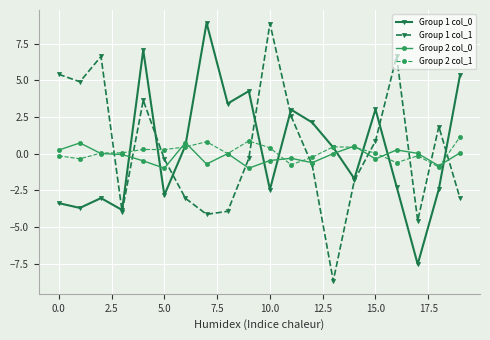

What is the value of the Group 1 col_1 point at the 15th from the left?

-1.8